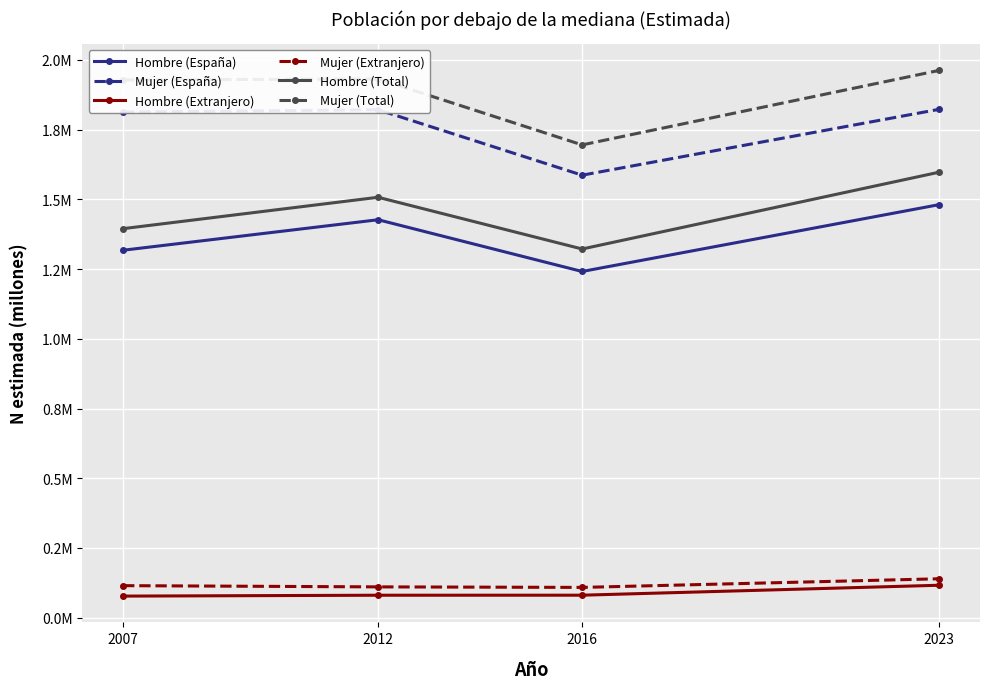

What is the approximate value of Mujer (Total) at 2007?

1.9